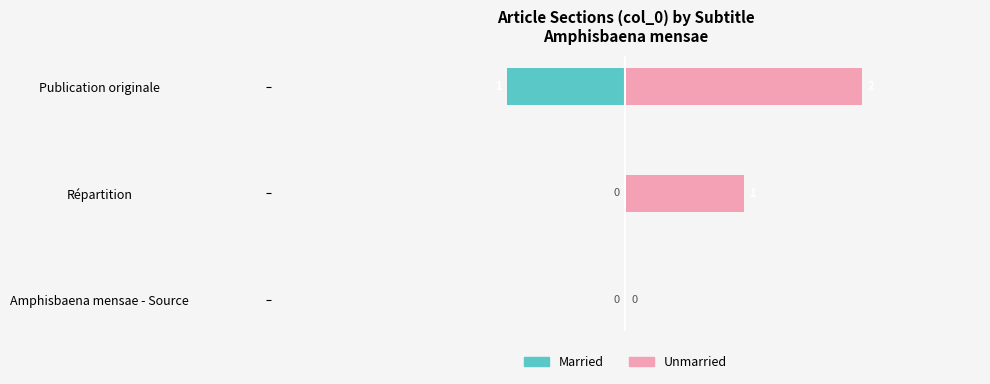

List the series in order of their overall mean, highest first.

Unmarried, Married